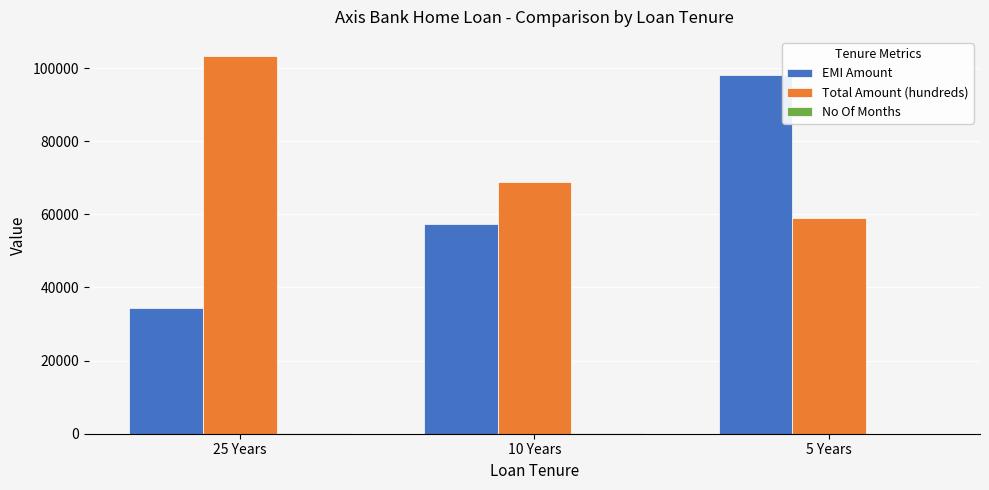

What is the total value across all series at 10 Years?

126099